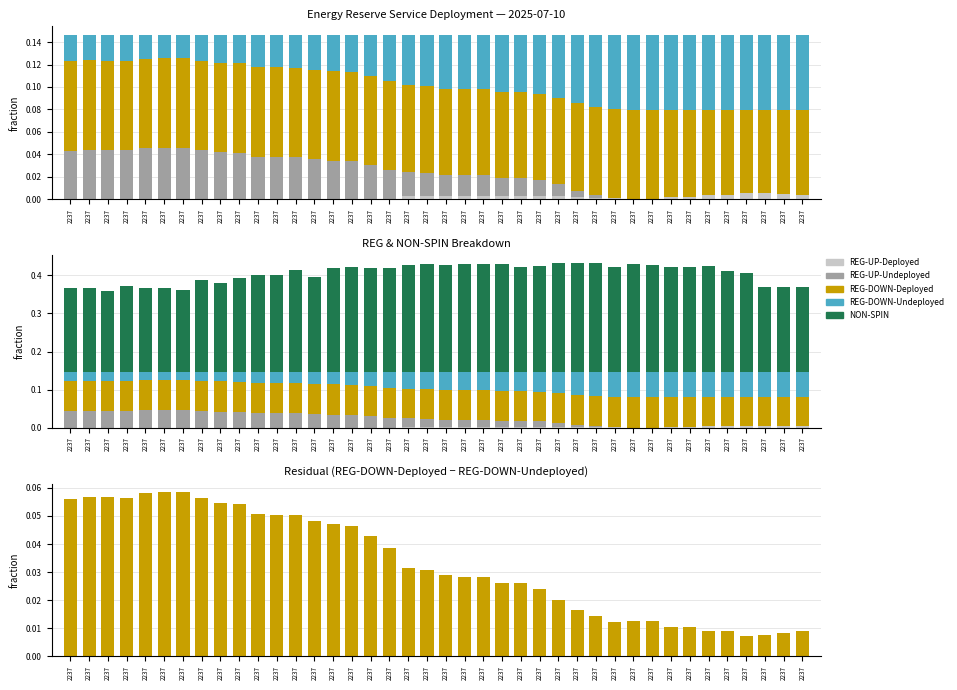

What is the value of the REG-DOWN residual bar at the 15th from the left?

0.1